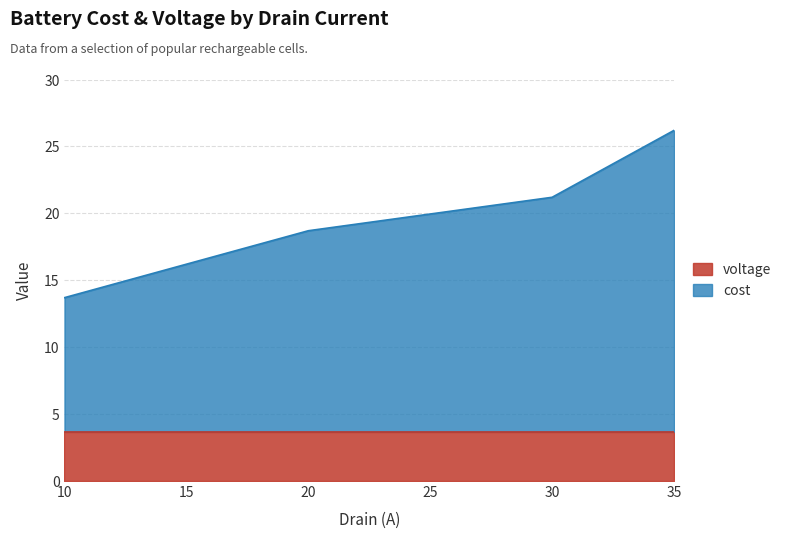

The voltage series shows 3.7 at 10. True or false?

True